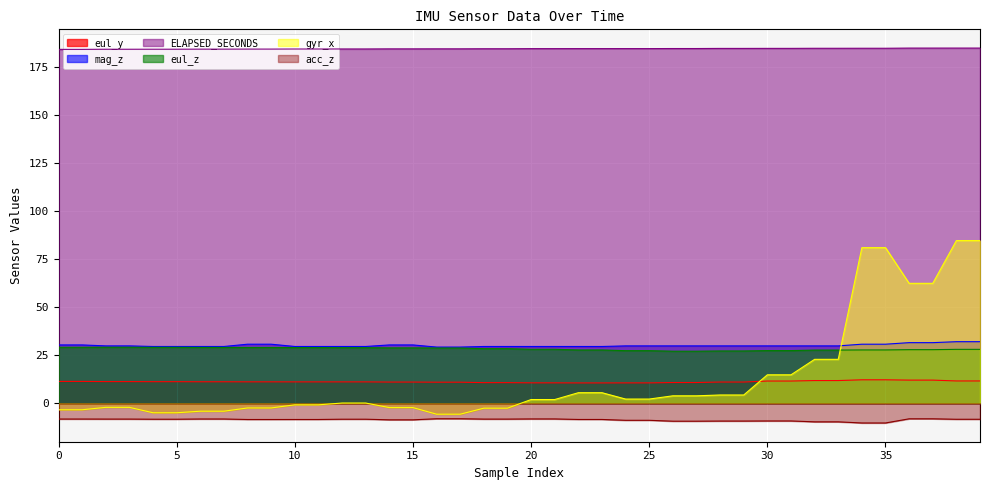

The mag_z series shows 40.4 at 29. True or false?

False